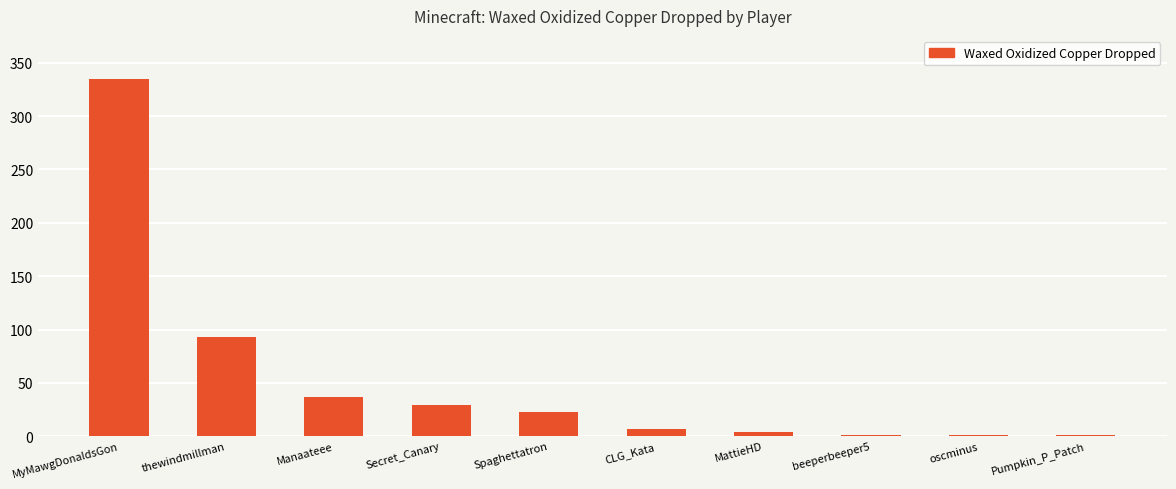

What is the sum of the values at beeperbeeper5 and MattieHD?

5